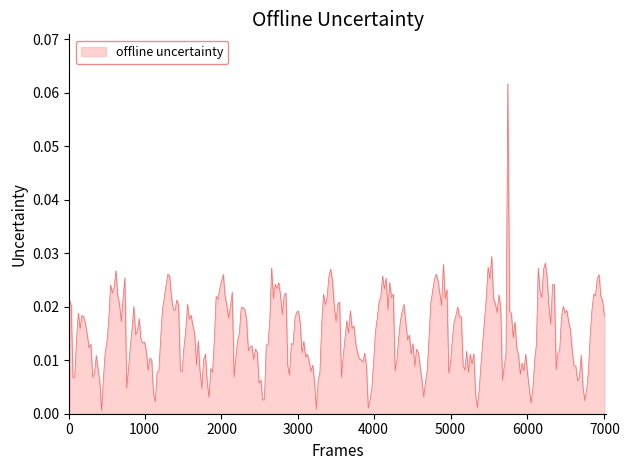

Does the chart have visible grid lines?

No